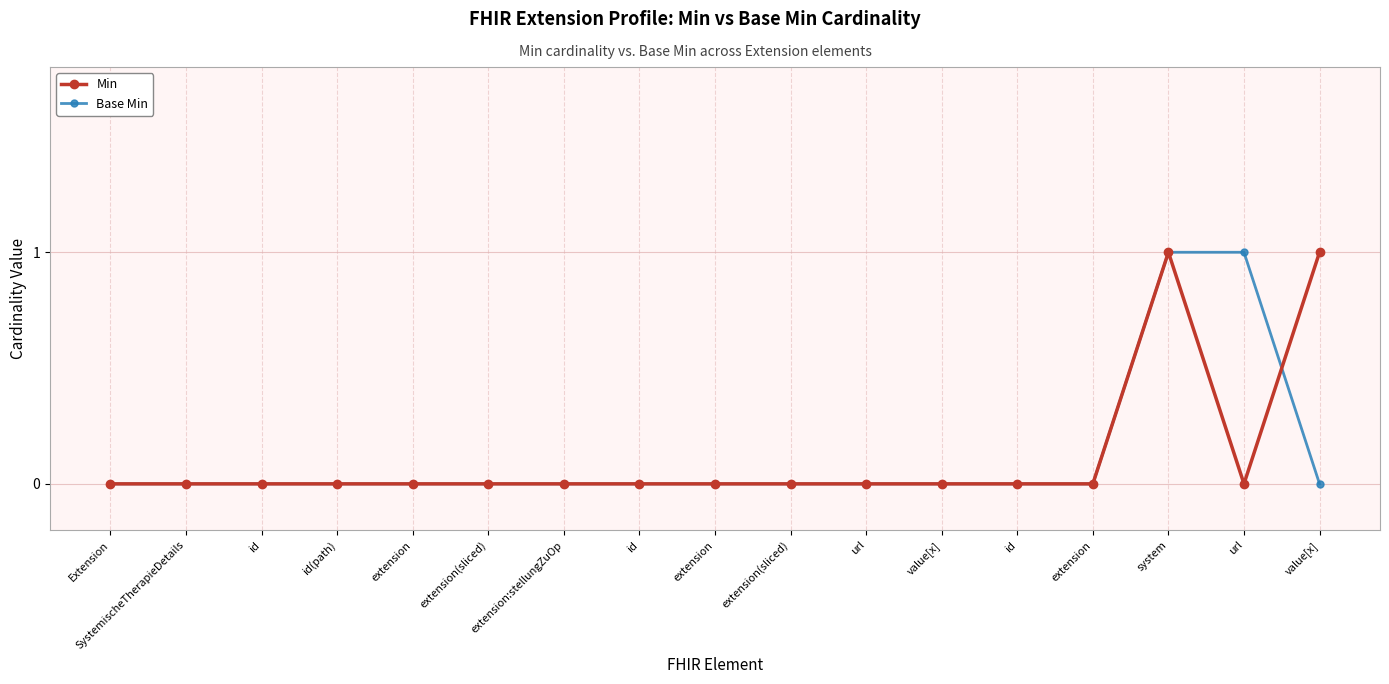

True or false: Min has a value of 2 at system.

False